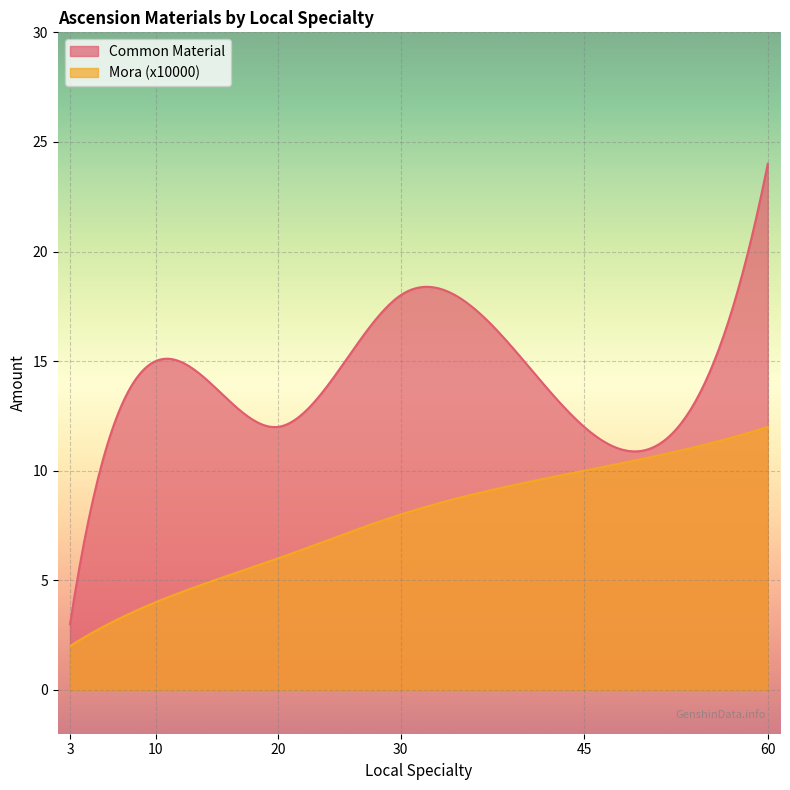

At which category is the sum across all series the highest?

60